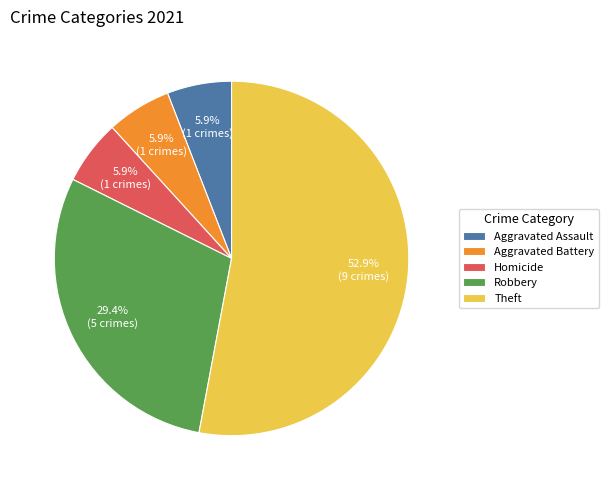

What is the ratio of the value at Aggravated Battery to the value at Aggravated Assault?

1.0